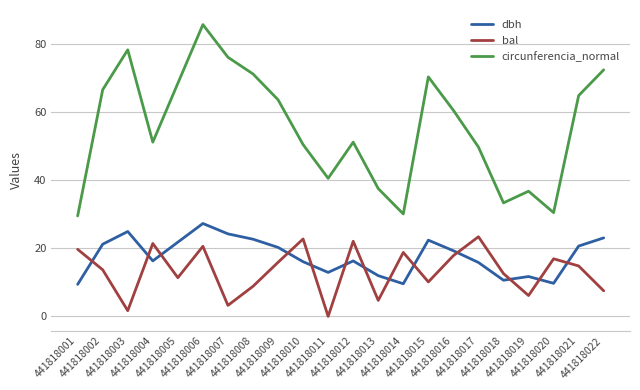

Which series has the largest range (max minus min)?

circunferencia_normal